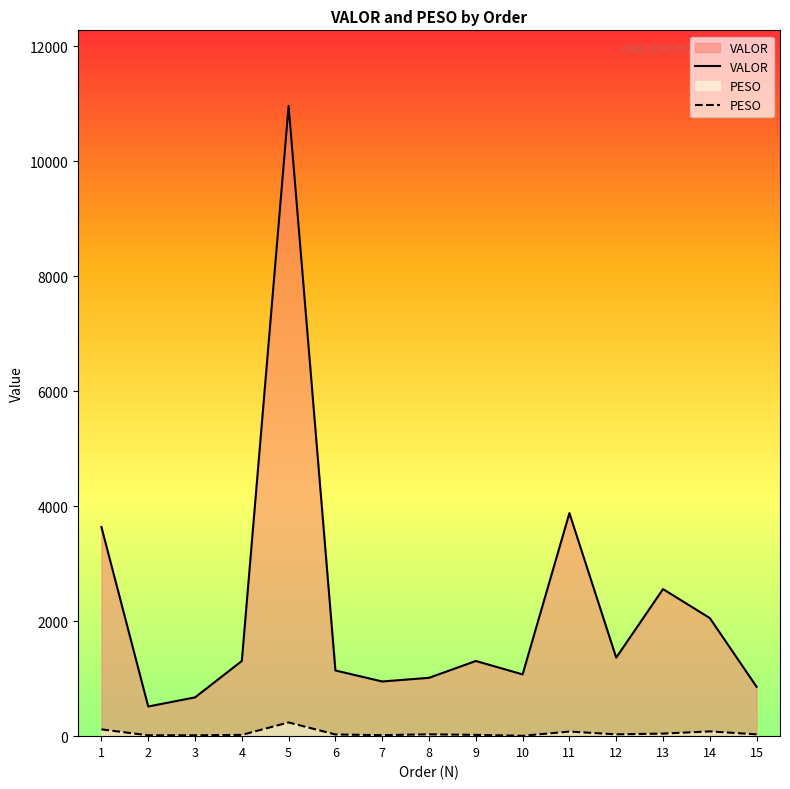

Does the chart have visible grid lines?

No